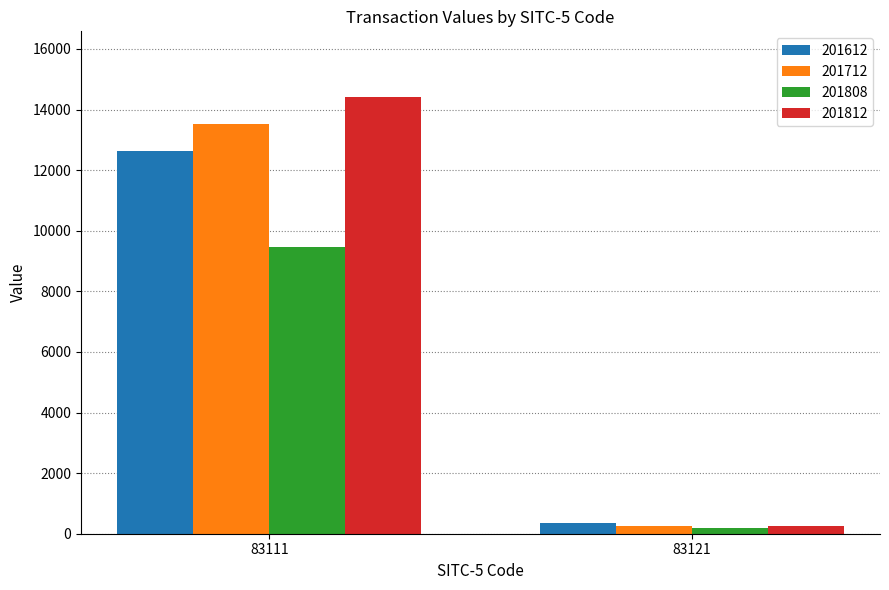

At 83111, list the series in order from smallest to largest.

201808, 201612, 201712, 201812